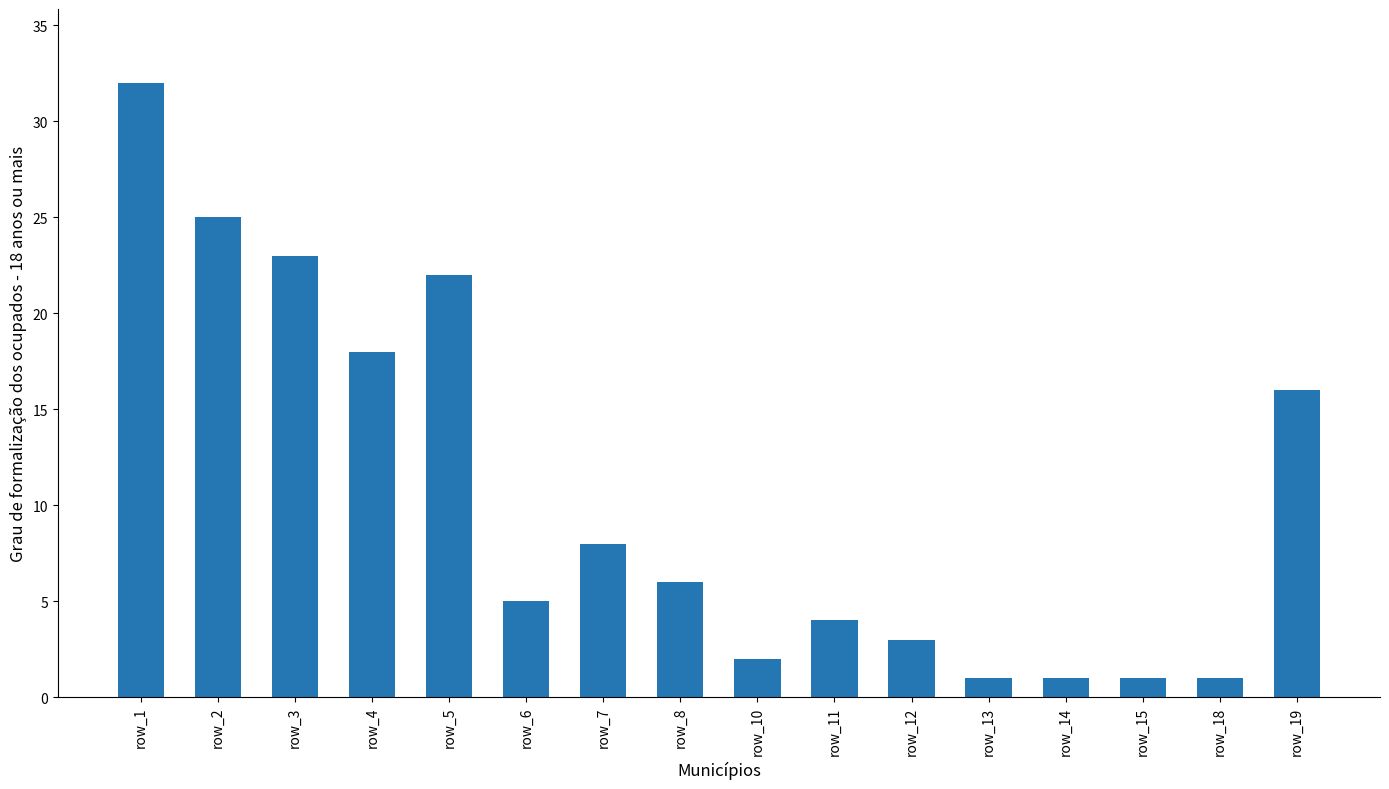

What is the maximum value shown in the chart?

32